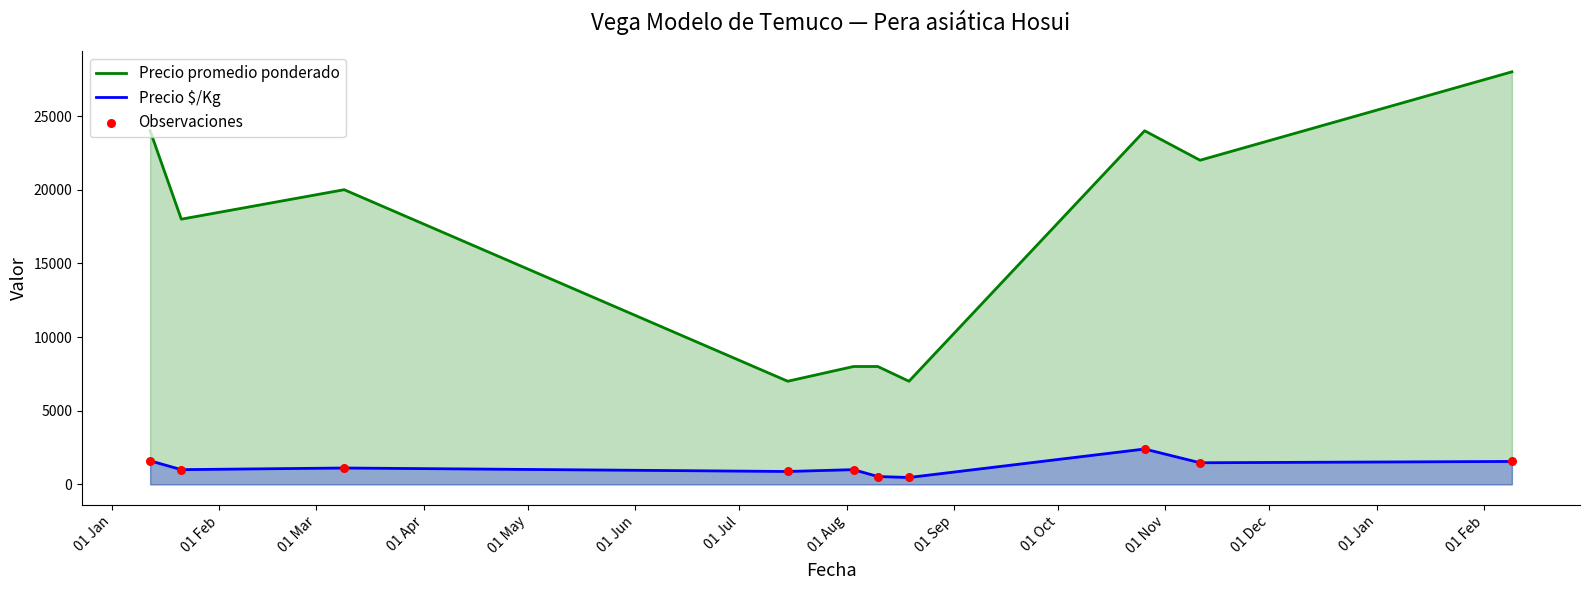

Which series reaches the maximum Y coordinate?

Precio promedio ponderado